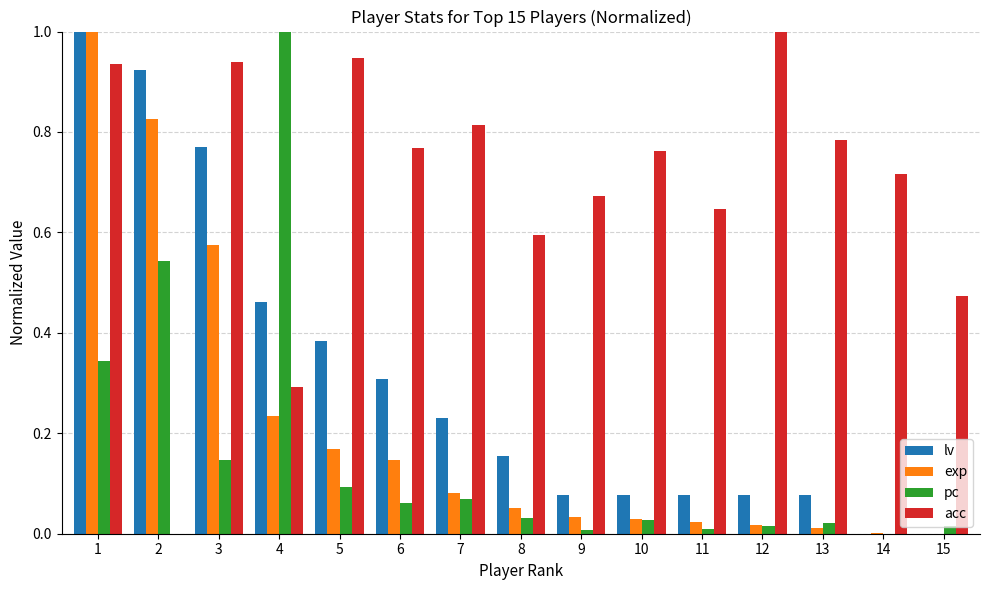

The value of pc at 1 is 0.1. True or false?

False